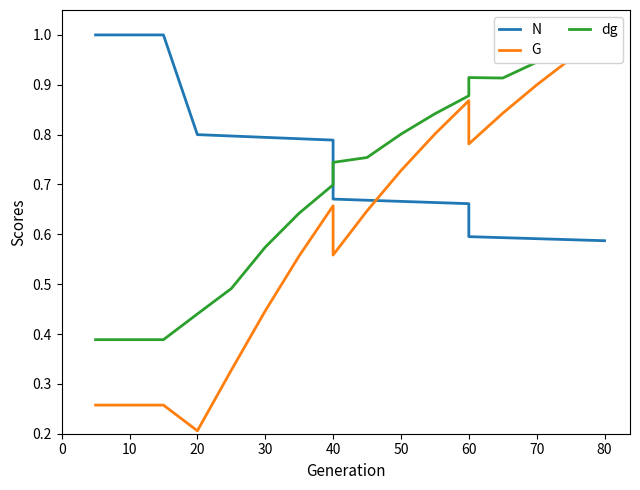

The value of dg at 40 is 0.2. True or false?

False